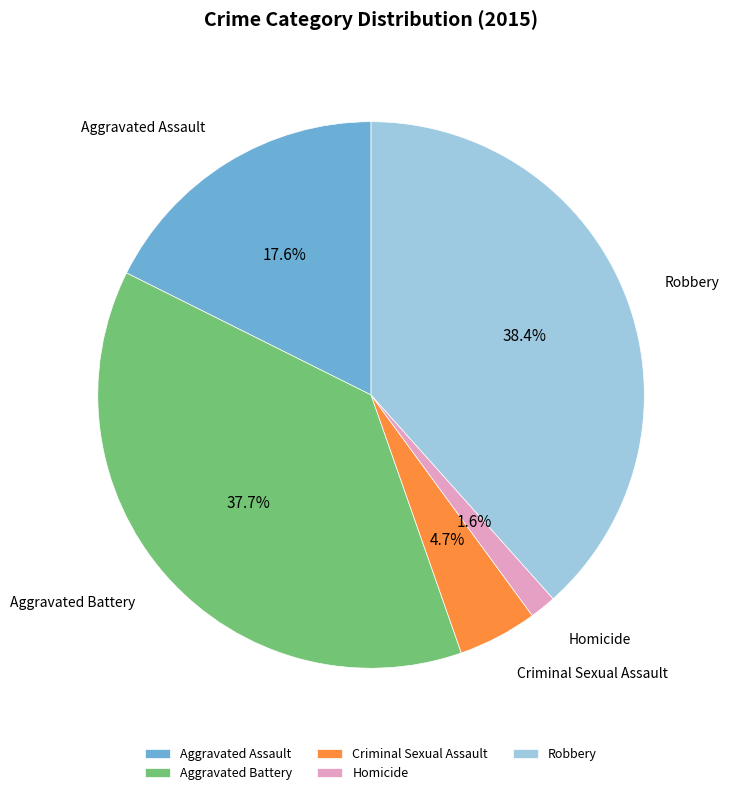

To the nearest percent, what portion does Criminal Sexual Assault represent?

5%